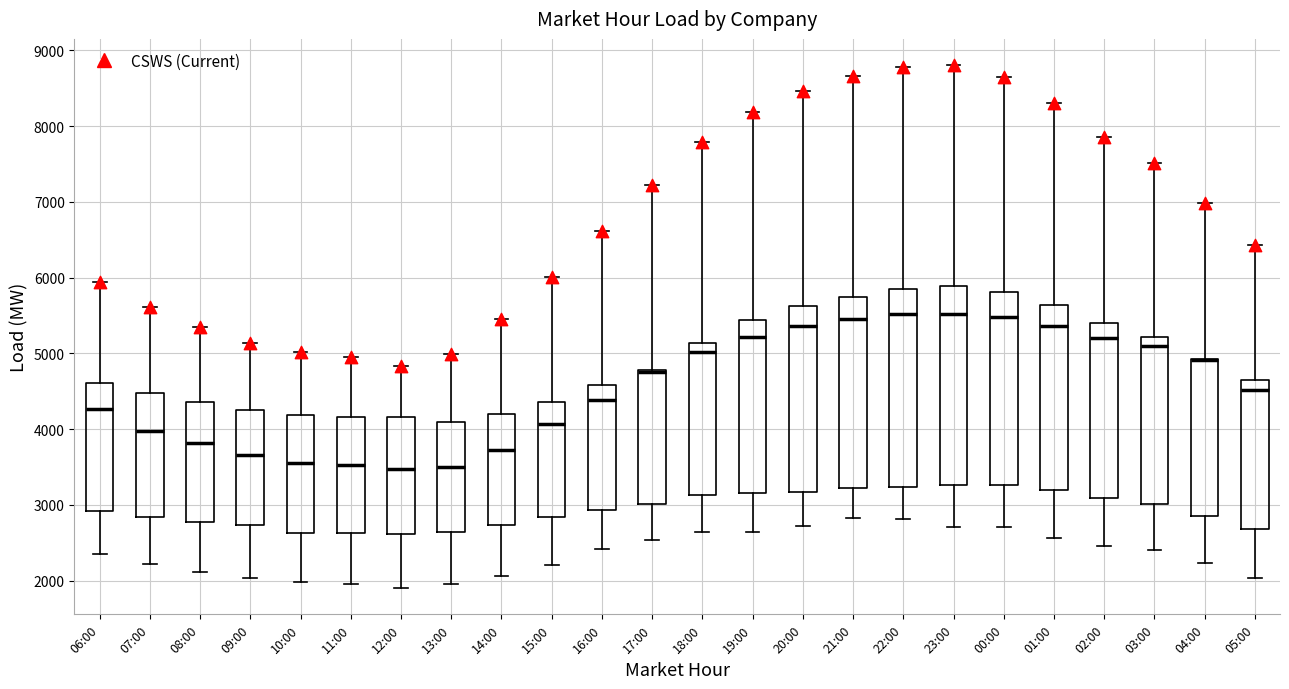

Reading left to right, transcribe this box plot: for each box, give where its median line is, the range the box spans, and where its two whiskers end, as read against the y-axis. The values are not printed on the chart, so give them approximately, as read against the axis.

06:00: median 4300, box 2900 to 4600, whiskers 2400 to 5900
07:00: median 4000, box 2800 to 4500, whiskers 2200 to 5600
08:00: median 3800, box 2800 to 4400, whiskers 2100 to 5300
09:00: median 3700, box 2700 to 4300, whiskers 2000 to 5100
10:00: median 3600, box 2600 to 4200, whiskers 2000 to 5000
11:00: median 3500, box 2600 to 4200, whiskers 2000 to 4900
12:00: median 3500, box 2600 to 4200, whiskers 1900 to 4800
13:00: median 3500, box 2600 to 4100, whiskers 2000 to 5000
14:00: median 3700, box 2700 to 4200, whiskers 2100 to 5500
15:00: median 4100, box 2800 to 4400, whiskers 2200 to 6000
16:00: median 4400, box 2900 to 4600, whiskers 2400 to 6600
17:00: median 4700, box 3000 to 4800, whiskers 2500 to 7200
18:00: median 5000, box 3100 to 5100, whiskers 2600 to 7800
19:00: median 5200, box 3200 to 5400, whiskers 2600 to 8200
20:00: median 5400, box 3200 to 5600, whiskers 2700 to 8500
21:00: median 5500, box 3200 to 5700, whiskers 2800 to 8700
22:00: median 5500, box 3200 to 5800, whiskers 2800 to 8800
23:00: median 5500, box 3300 to 5900, whiskers 2700 to 8800
00:00: median 5500, box 3300 to 5800, whiskers 2700 to 8600
01:00: median 5400, box 3200 to 5600, whiskers 2600 to 8300
02:00: median 5200, box 3100 to 5400, whiskers 2500 to 7900
03:00: median 5100, box 3000 to 5200, whiskers 2400 to 7500
04:00: median 4900 (drawn on the box's upper edge), box 2800 to 4900, whiskers 2200 to 7000
05:00: median 4500, box 2700 to 4600, whiskers 2000 to 6400